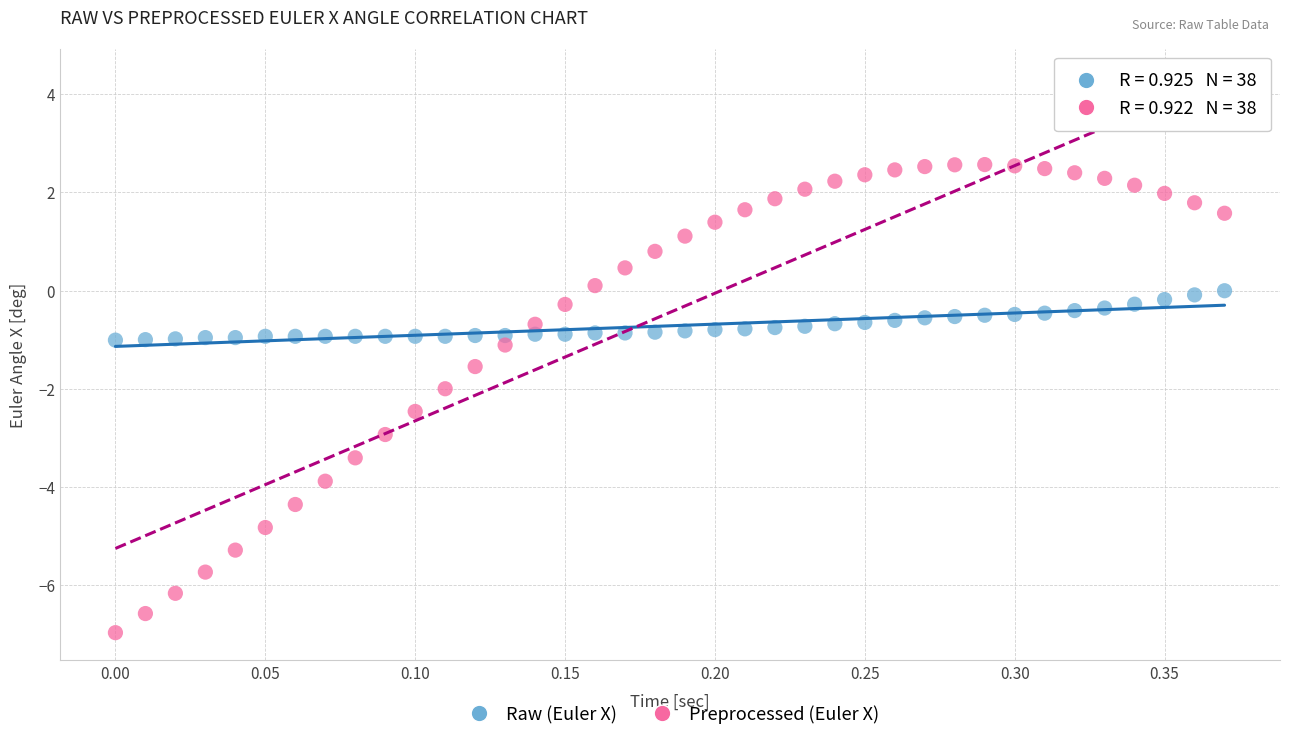

Which series has the widest spread of Y values?

Preprocessed (Euler X)